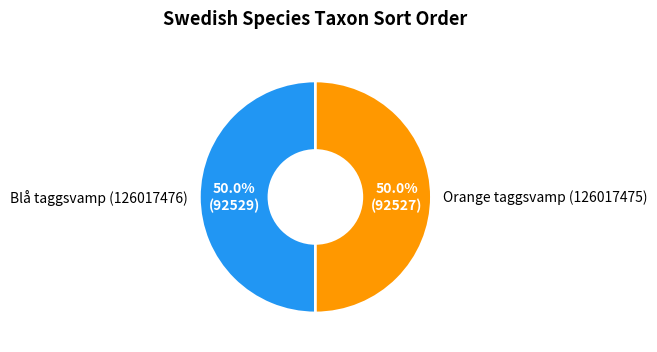

Combined, do Blå taggsvamp (126017476) and Orange taggsvamp (126017475) account for over 50%?

Yes